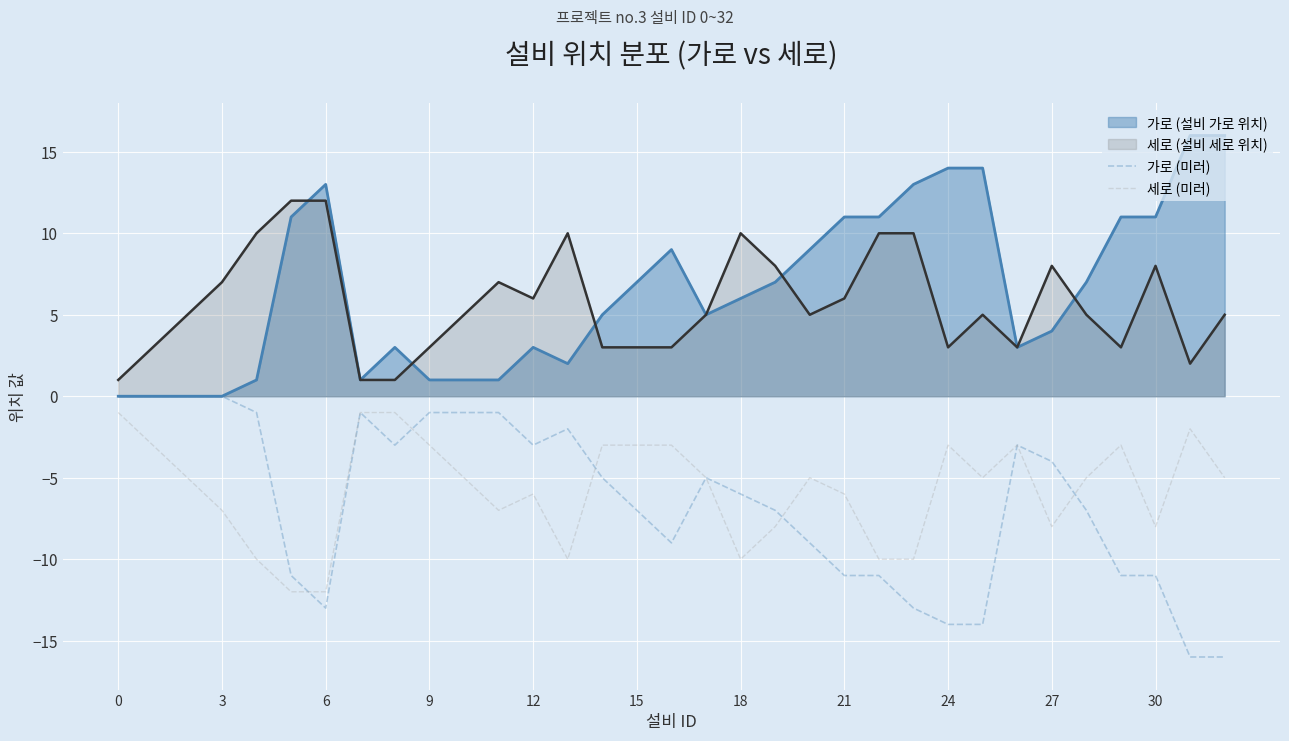

True or false: 세로 (미러) and 가로 (설비 가로 위치) cross at least once.

False